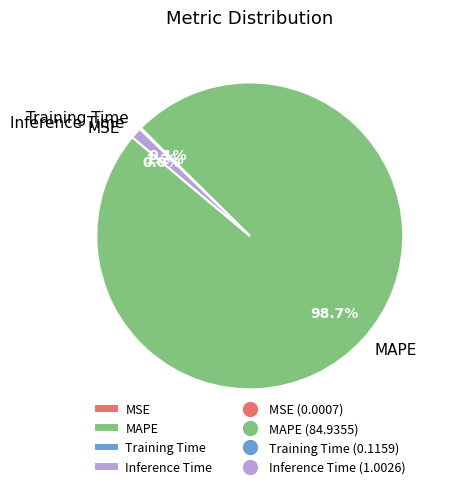

Which category accounts for the majority?

MAPE